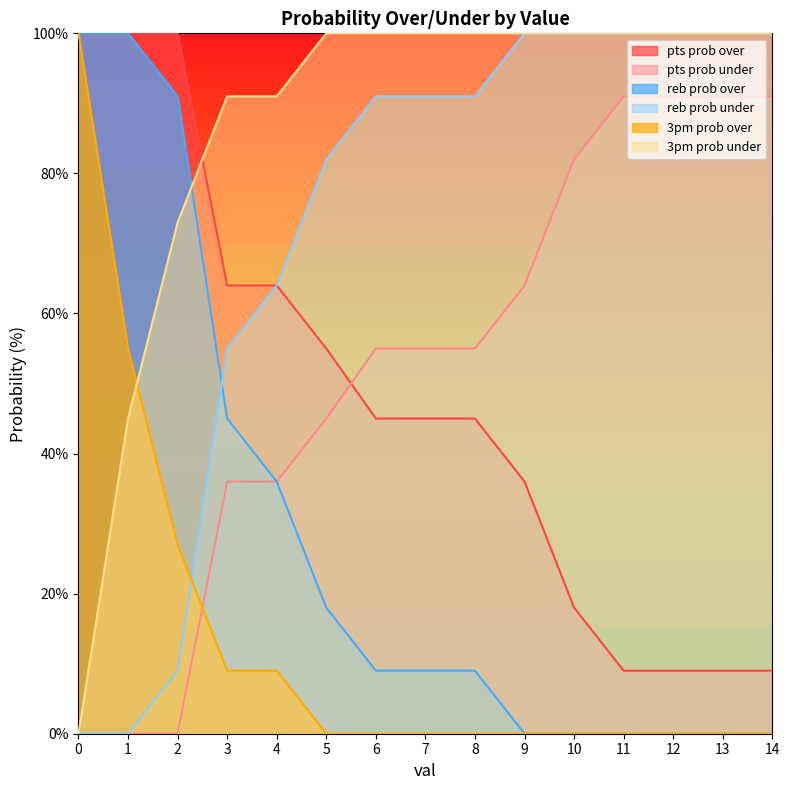

The value of pts prob under at 12 is 91. True or false?

True